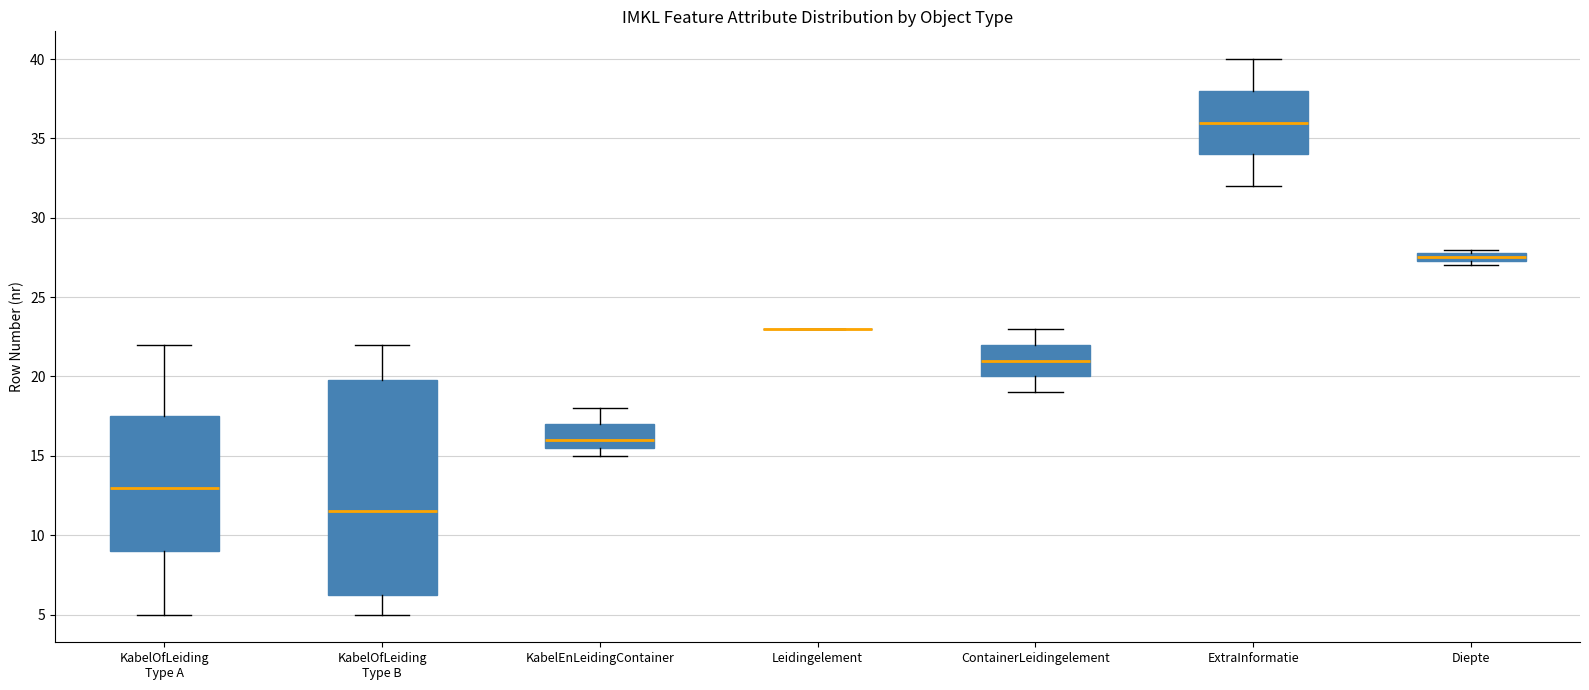

Which box is the tallest, from its lower edge to its upper edge?

KabelOfLeiding Type B